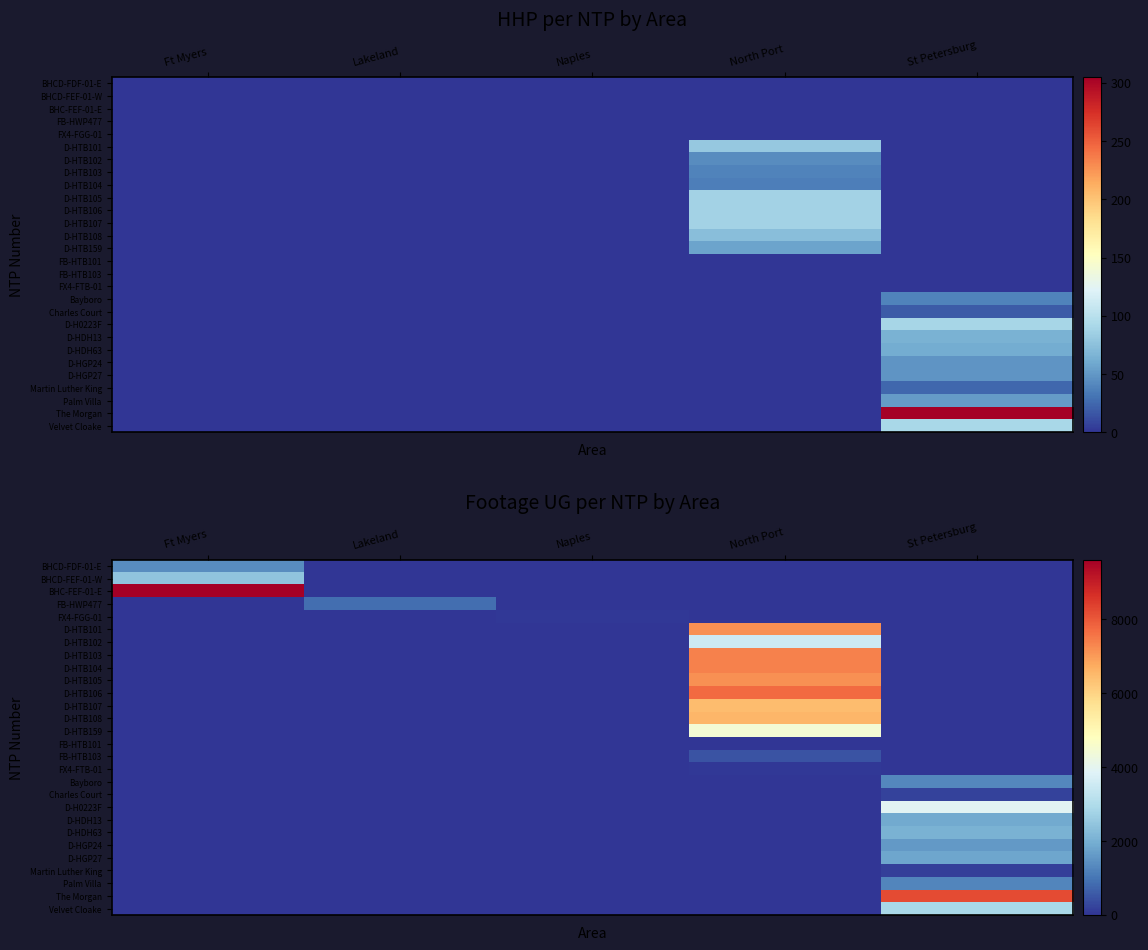

What is the greatest value displayed?

9619